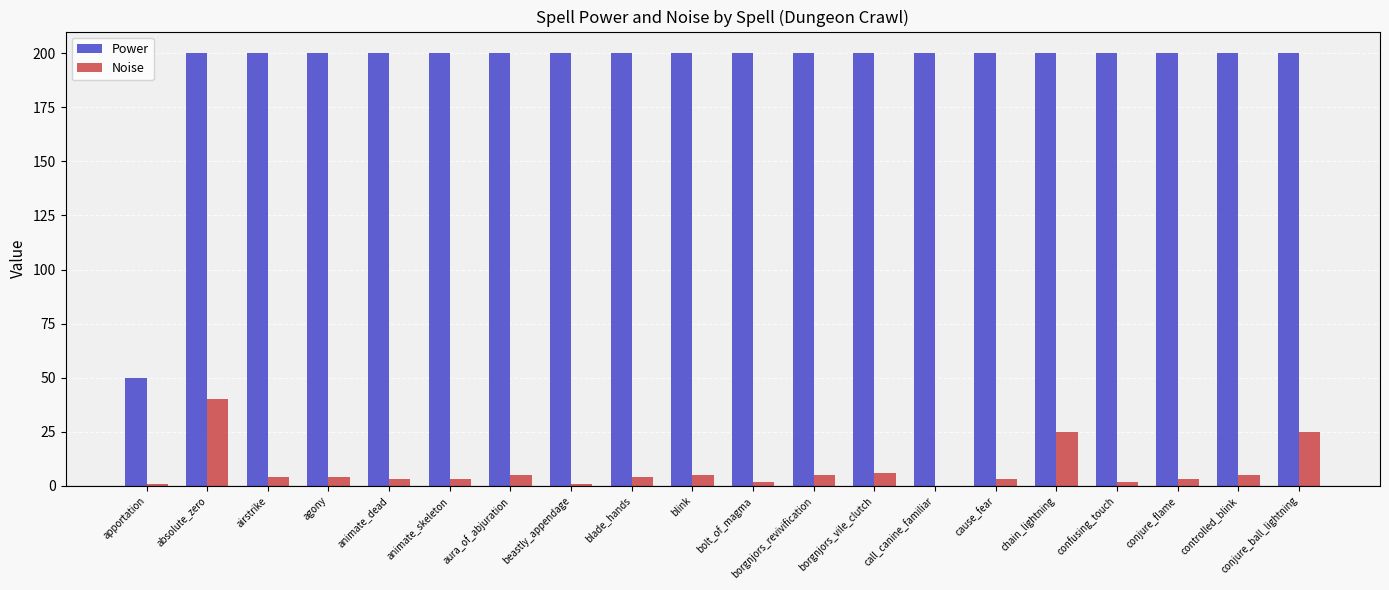

Reading left to right, transcribe all the data shown in this chart.

Power: apportation=50	absolute_zero=200	airstrike=200	agony=200	animate_dead=200	animate_skeleton=200	aura_of_abjuration=200	beastly_appendage=200	blade_hands=200	blink=200	bolt_of_magma=200	borgnjors_revivification=200	borgnjors_vile_clutch=200	call_canine_familiar=200	cause_fear=200	chain_lightning=200	confusing_touch=200	conjure_flame=200	controlled_blink=200	conjure_ball_lightning=200
Noise: apportation=1	absolute_zero=40	airstrike=4	agony=4	animate_dead=3	animate_skeleton=3	aura_of_abjuration=5	beastly_appendage=1	blade_hands=4	blink=5	bolt_of_magma=2	borgnjors_revivification=5	borgnjors_vile_clutch=6	call_canine_familiar=0	cause_fear=3	chain_lightning=25	confusing_touch=2	conjure_flame=3	controlled_blink=5	conjure_ball_lightning=25